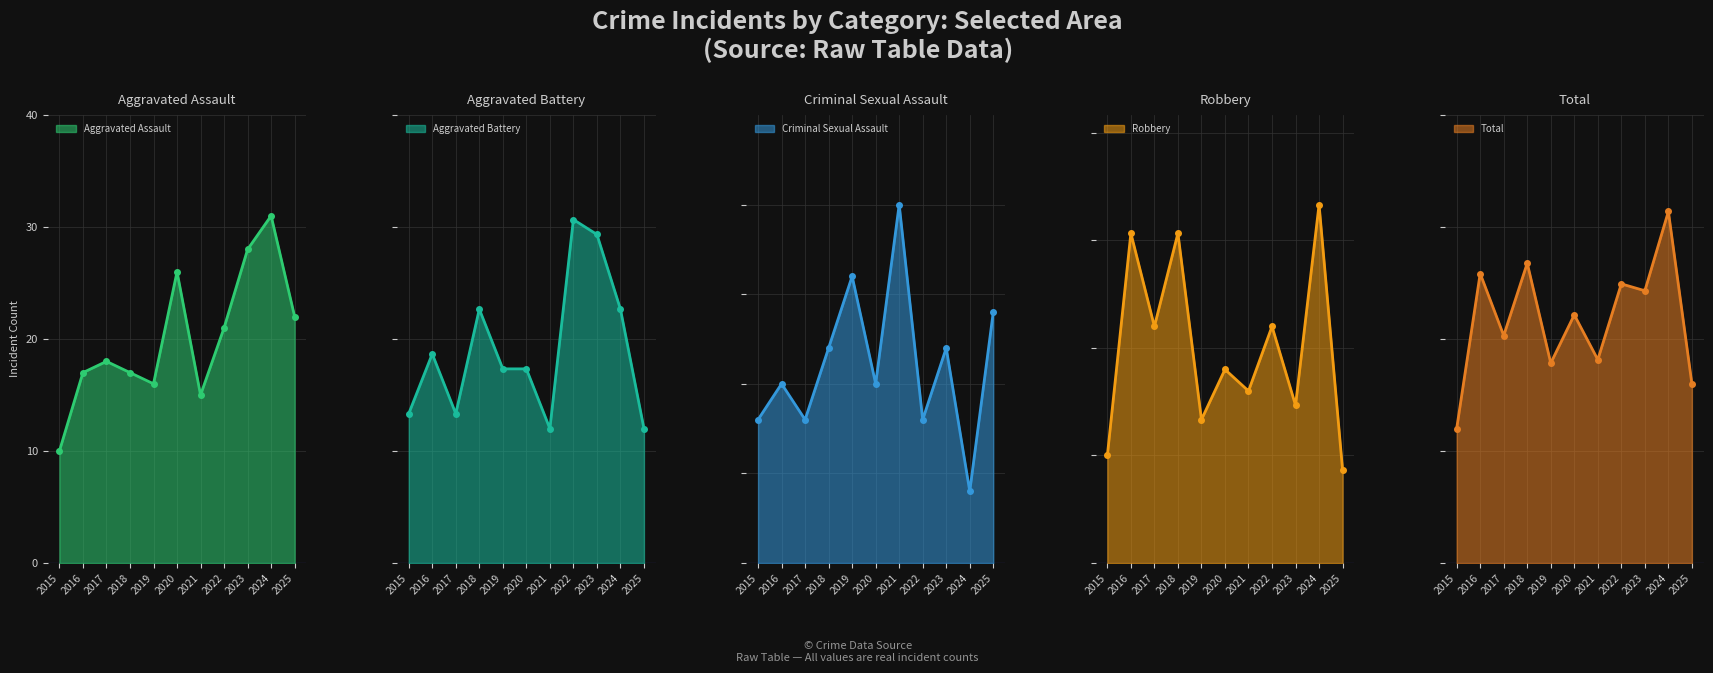

What is the total value across all series at 2021?

117